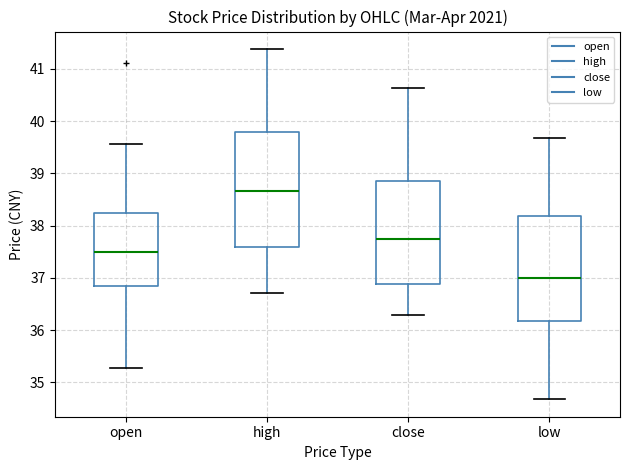

Where does the median line of the box for close sit on the y-axis? The values are not printed on the chart, so give them approximately, as read against the axis.

37.7